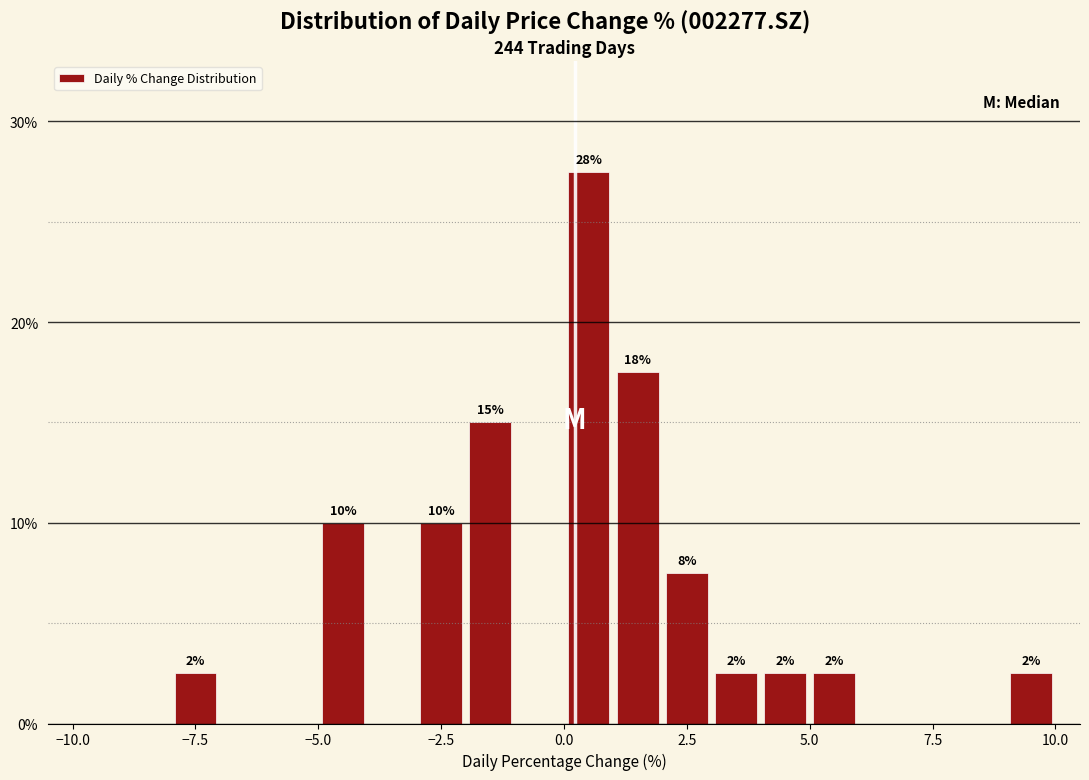

Around what value on the x-axis is the tallest bar? Give the approximate position of its centre, as read against the axis.

0.5